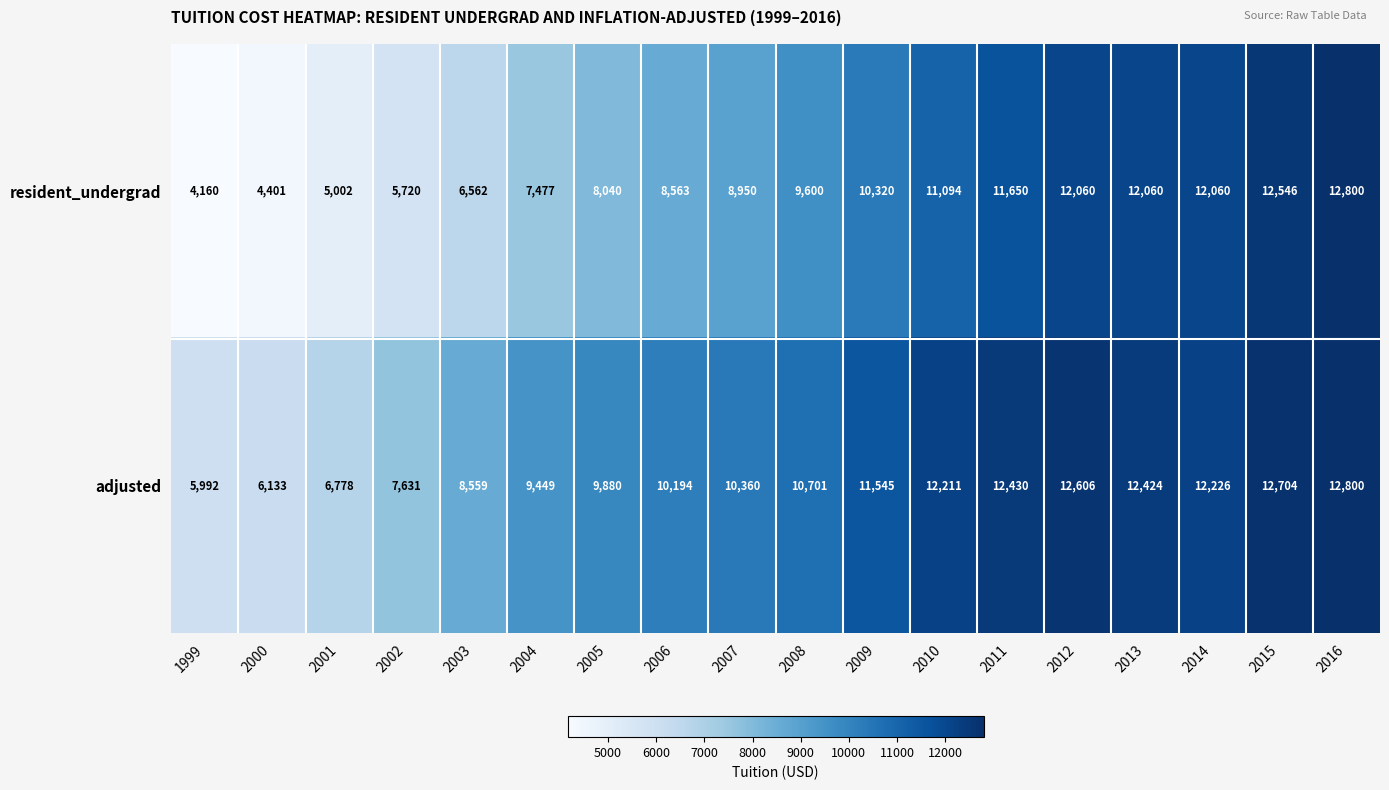

Which series has the largest total across all categories?

adjusted